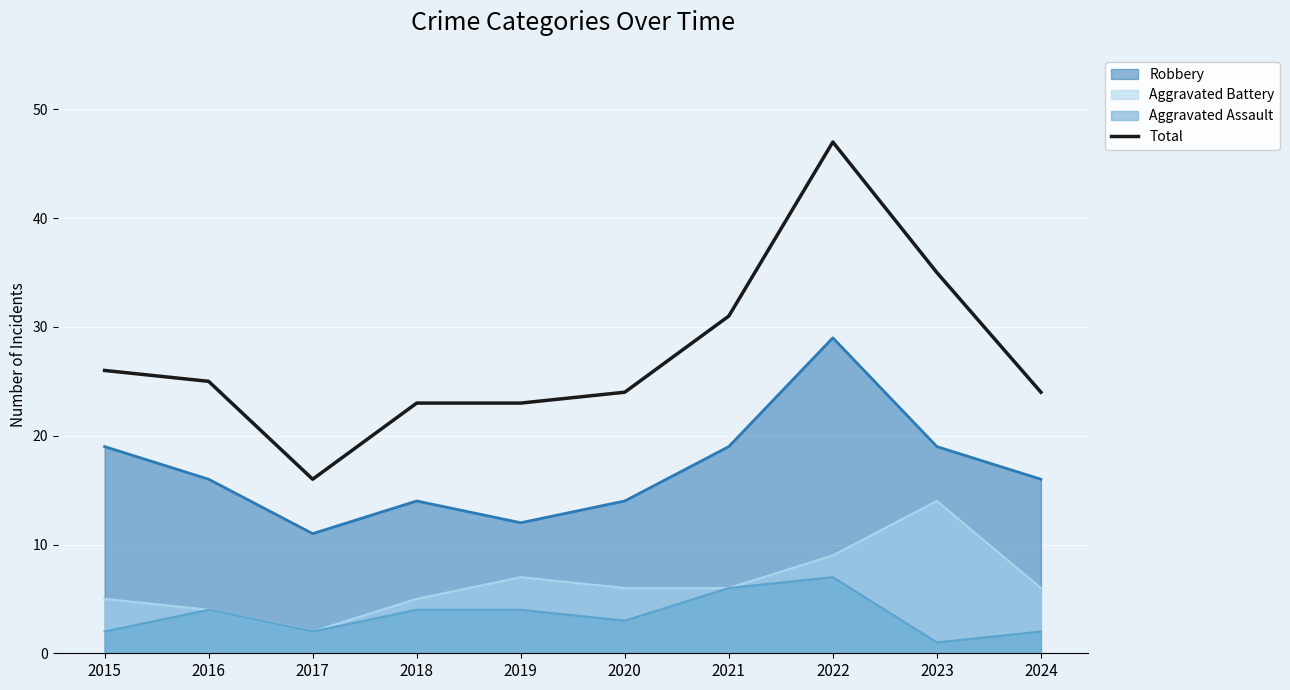

What is the sum of the values at 2015 and 2024?

50